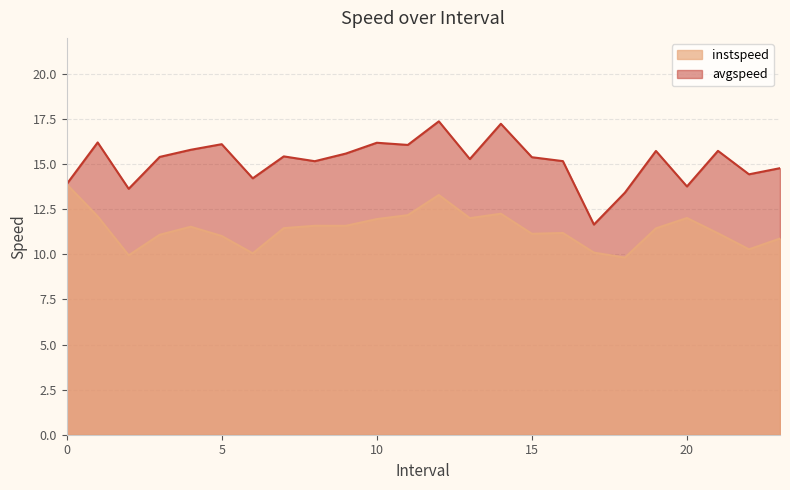

Which series has the largest total across all categories?

avgspeed